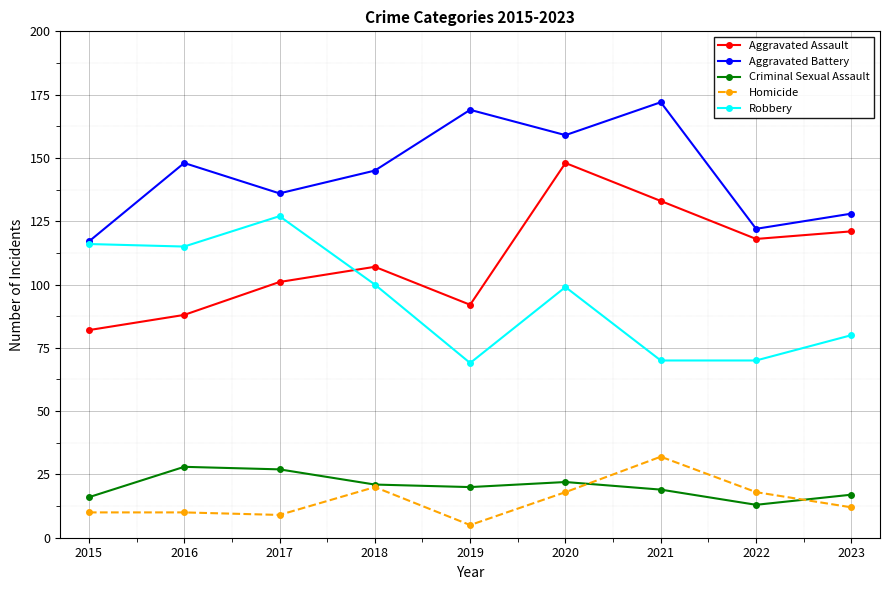

True or false: Criminal Sexual Assault has more than 0 points higher than both neighbors.

True